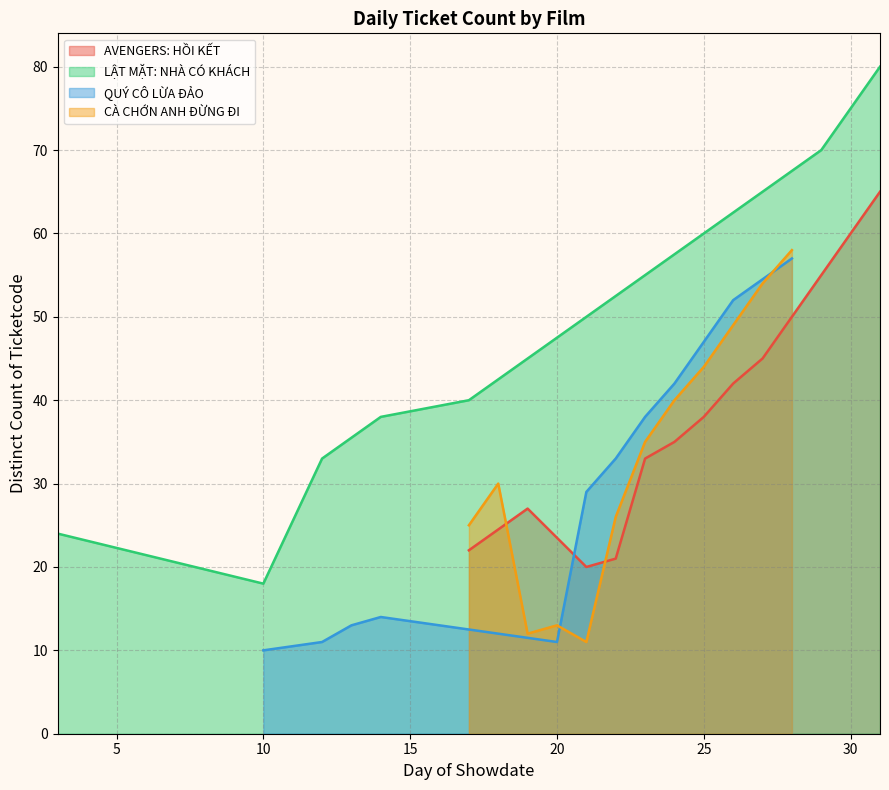

Which series ends up on top after the final intersection of LẬT MẶT: NHÀ CÓ KHÁCH and AVENGERS: HỒI KẾT?

LẬT MẶT: NHÀ CÓ KHÁCH